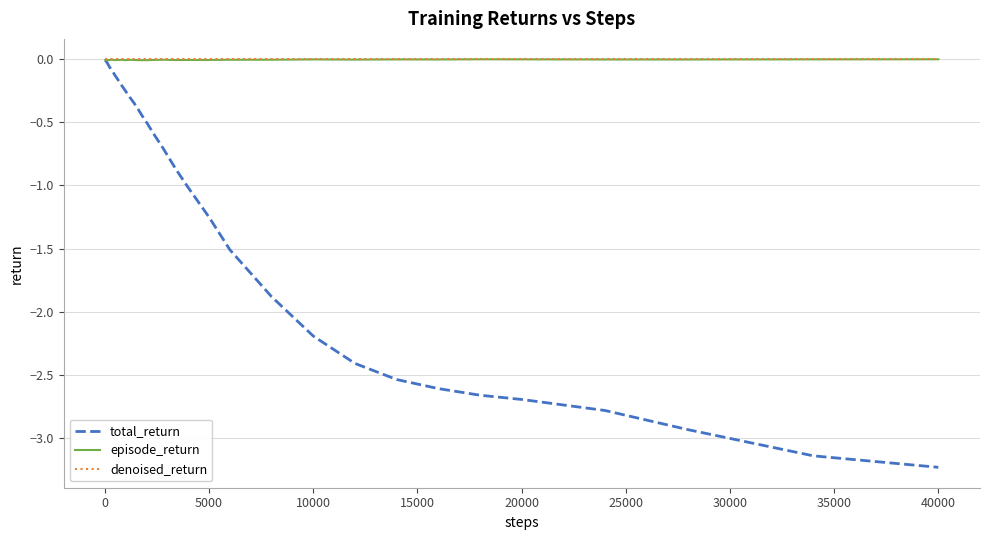

Which series has the largest range (max minus min)?

total_return